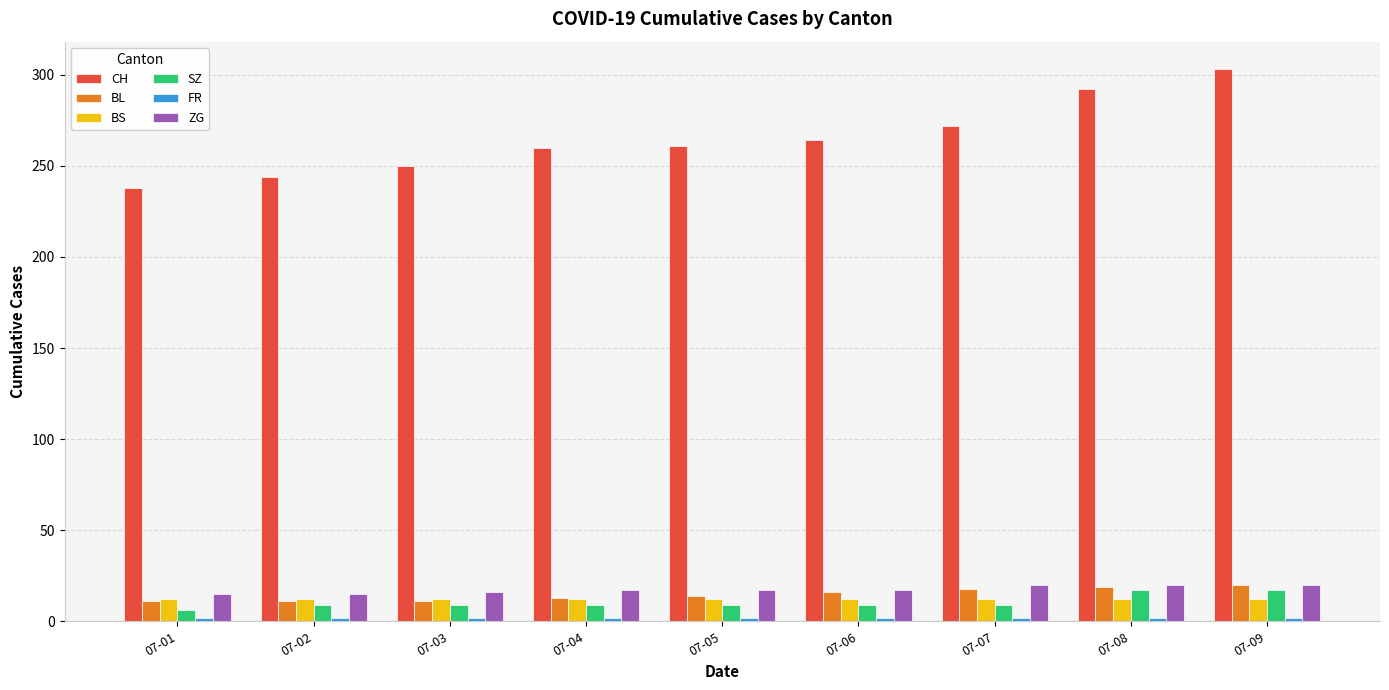

How many groups of bars are there?

9